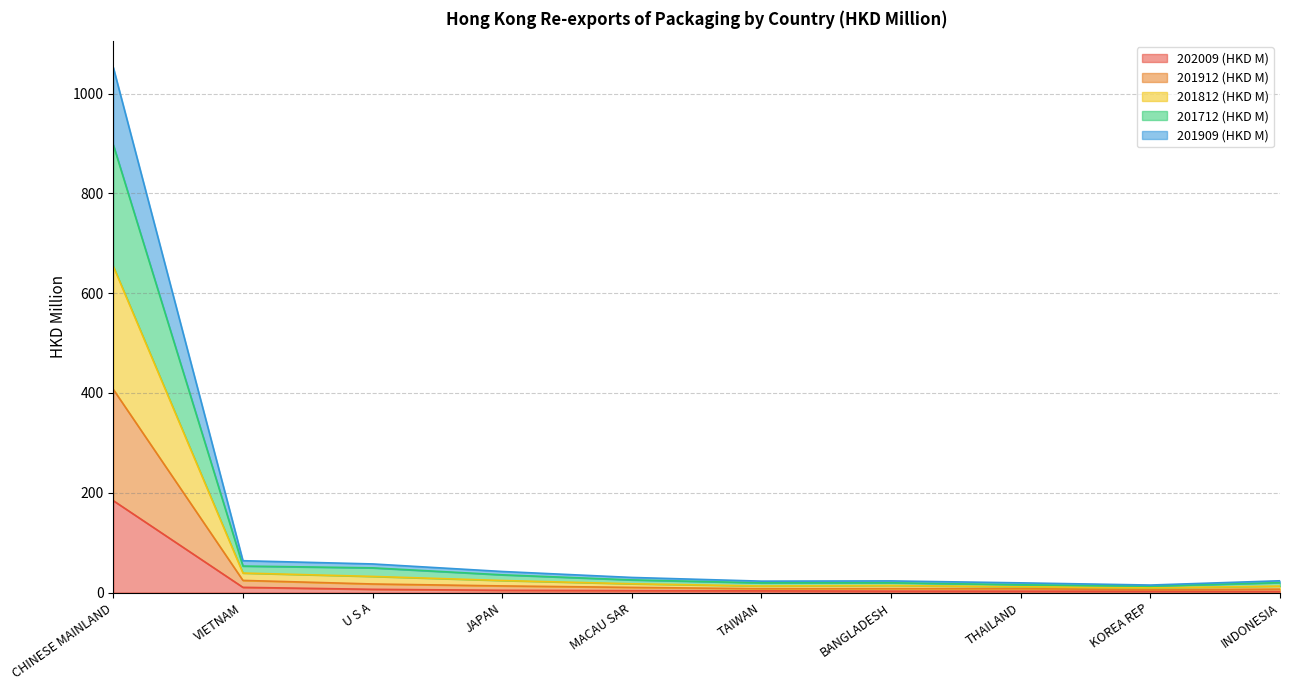

Between JAPAN and KOREA REP, which series saw the biggest shift?

201712 (HKD M)